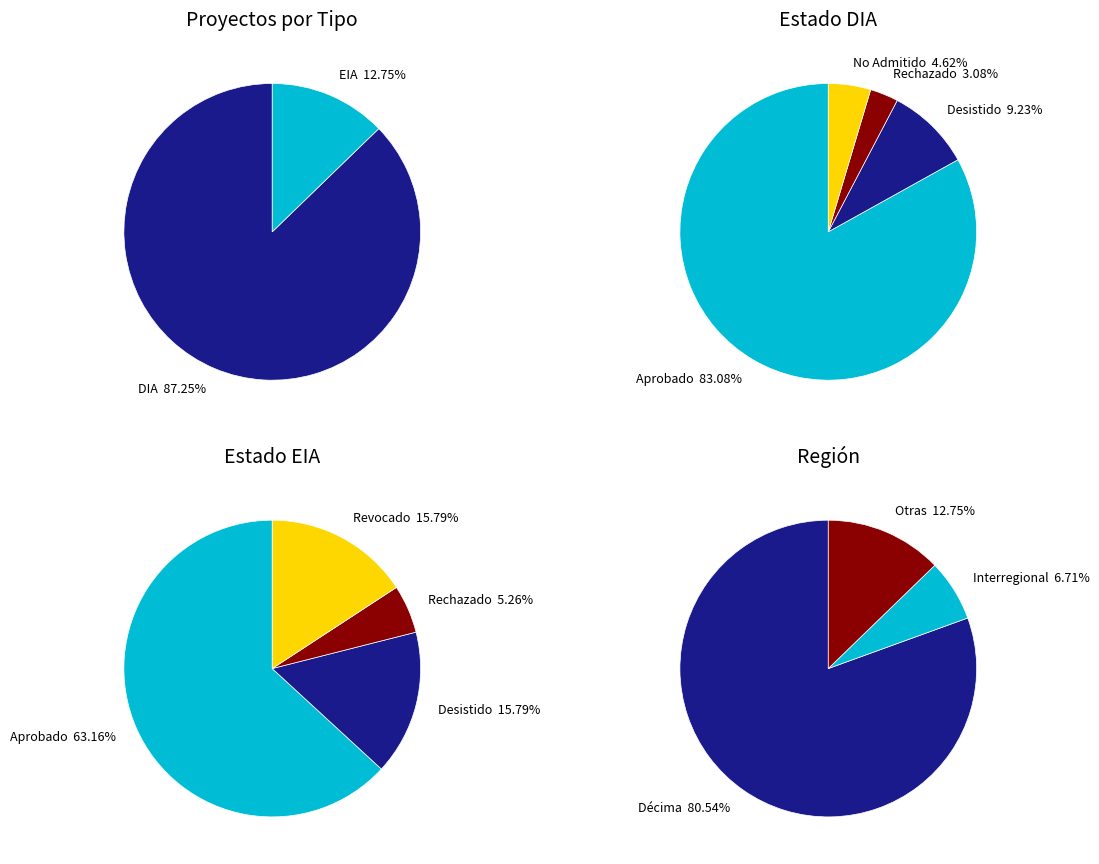

What percentage is the EIA slice, to the nearest percent?

13%